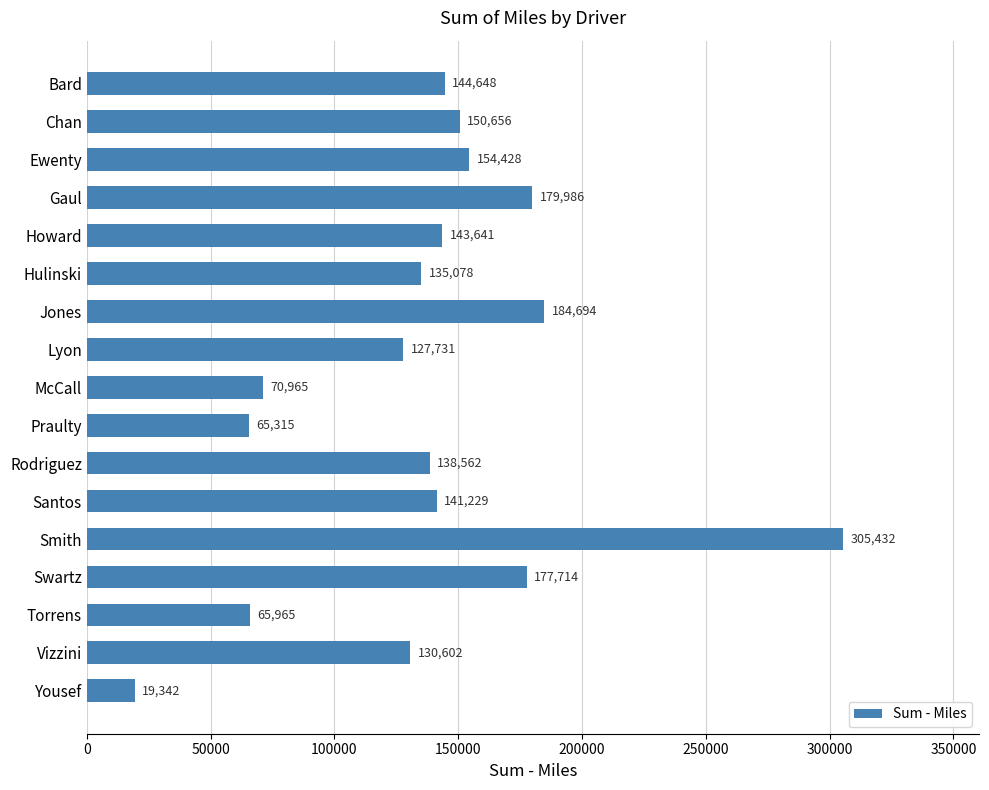

Approximately how many times larger is the value at Hulinski compared to Smith?

0.4